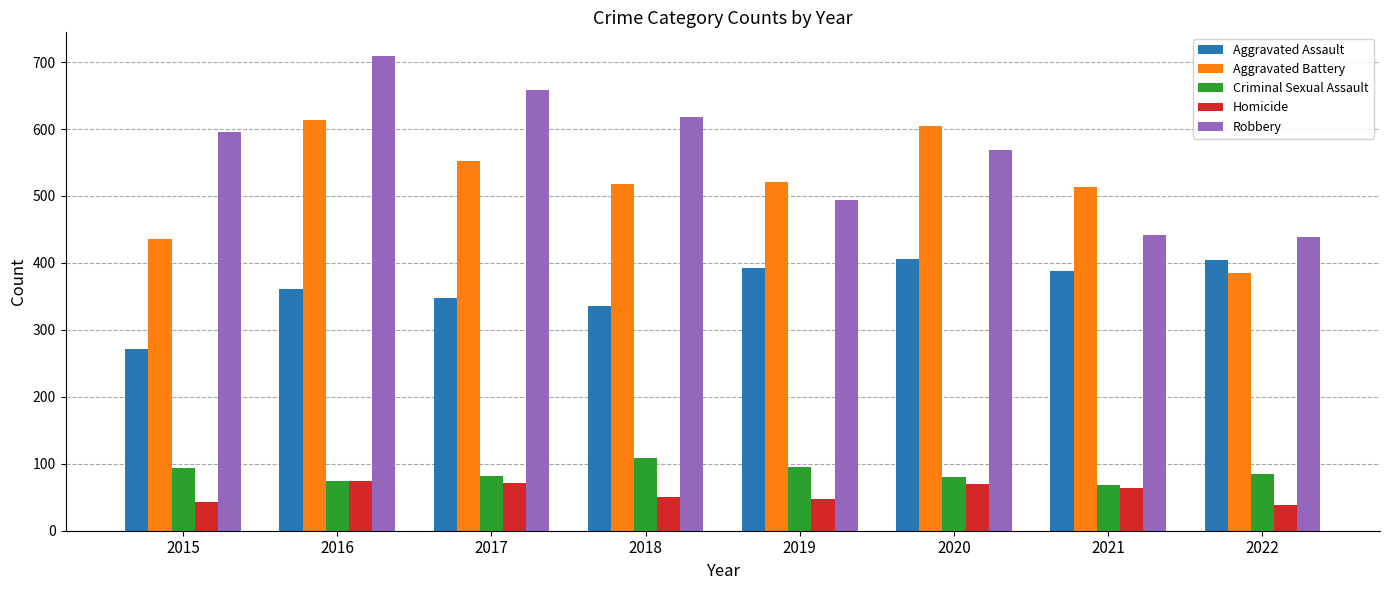

What are all the series names shown in the legend?

Aggravated Assault, Aggravated Battery, Criminal Sexual Assault, Homicide, Robbery